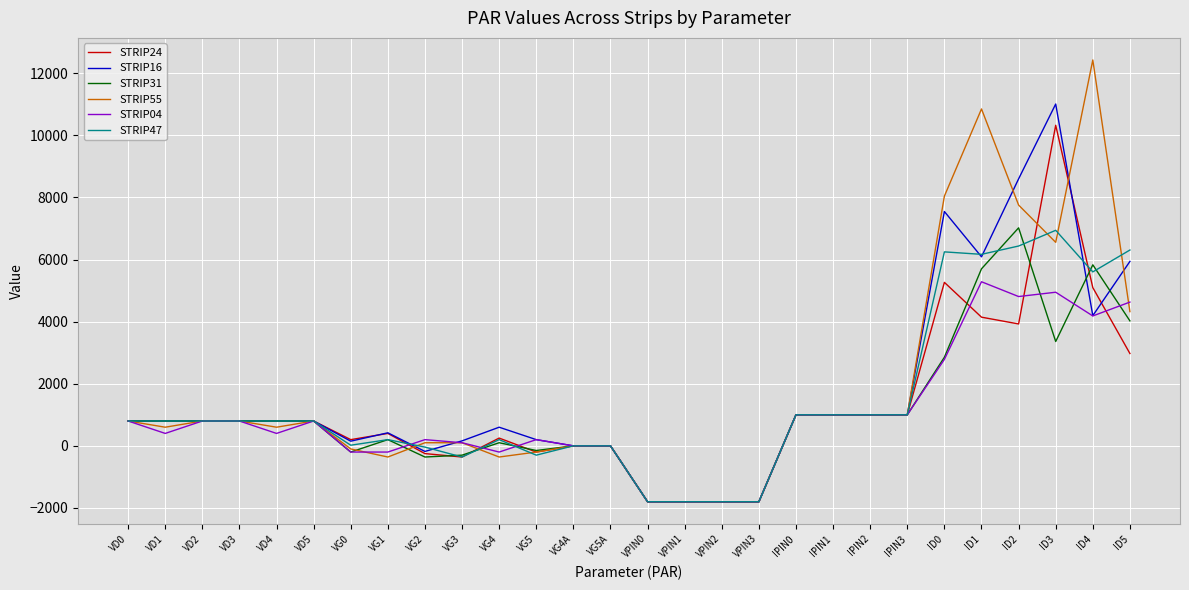

The STRIP16 series shows 1425.2 at VD0. True or false?

False